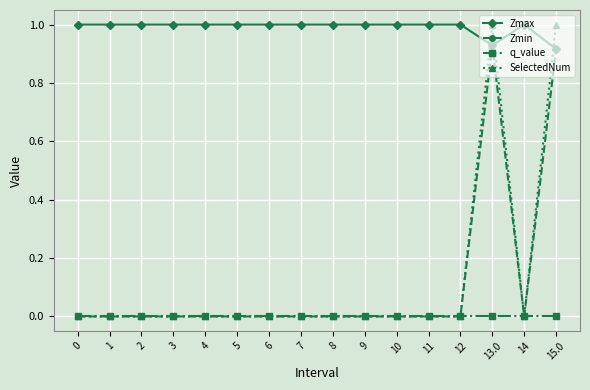

Is the value of q_value at 7 greater than the value of Zmin at 13.0?

No